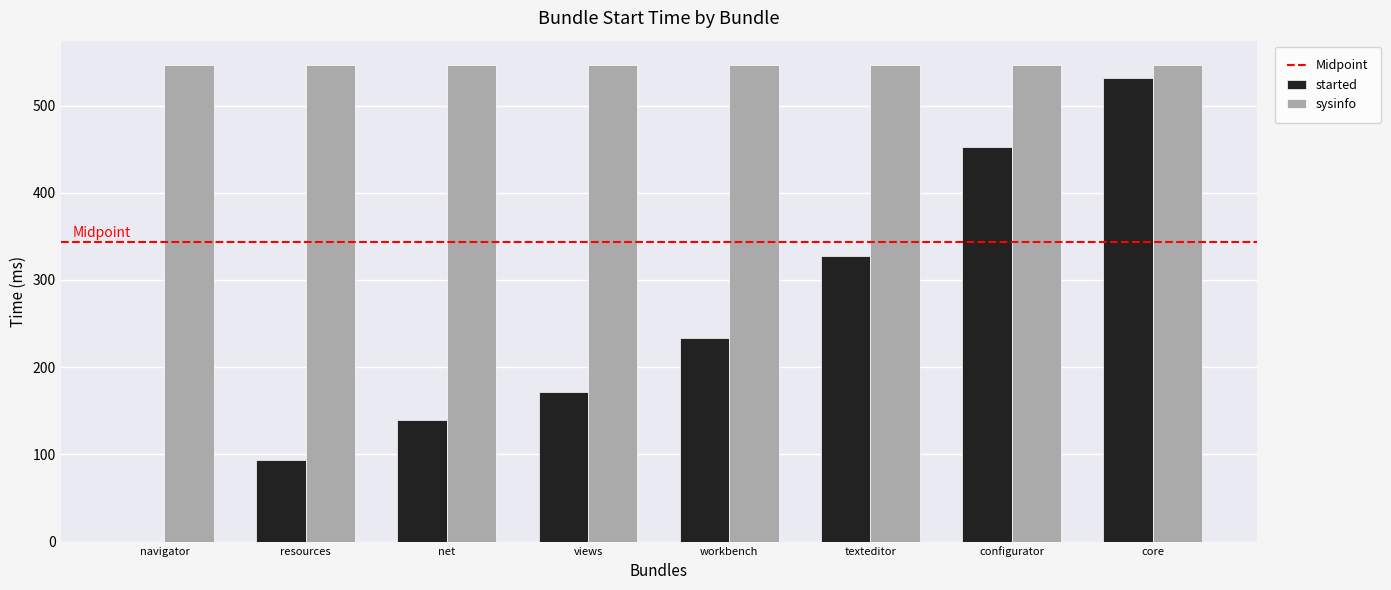

Which series changed the most between views and workbench?

started